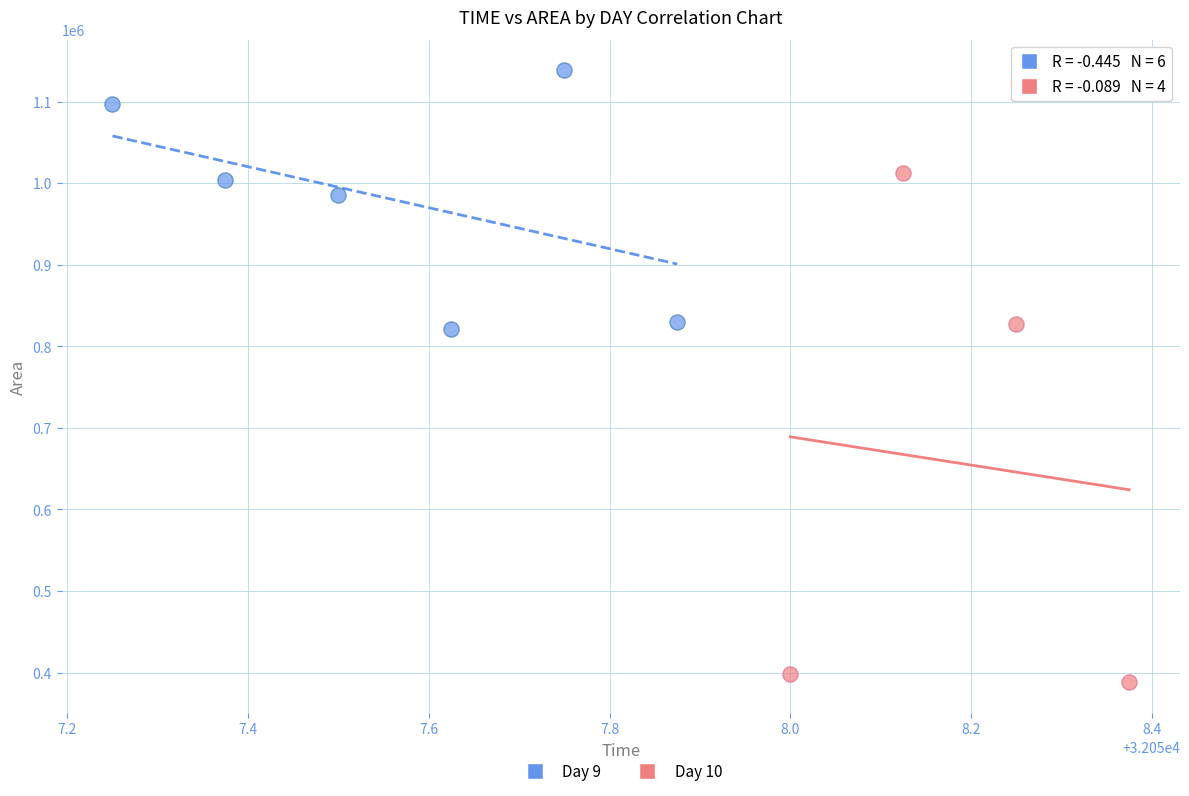

Which series contains the highest Y value?

Day 9